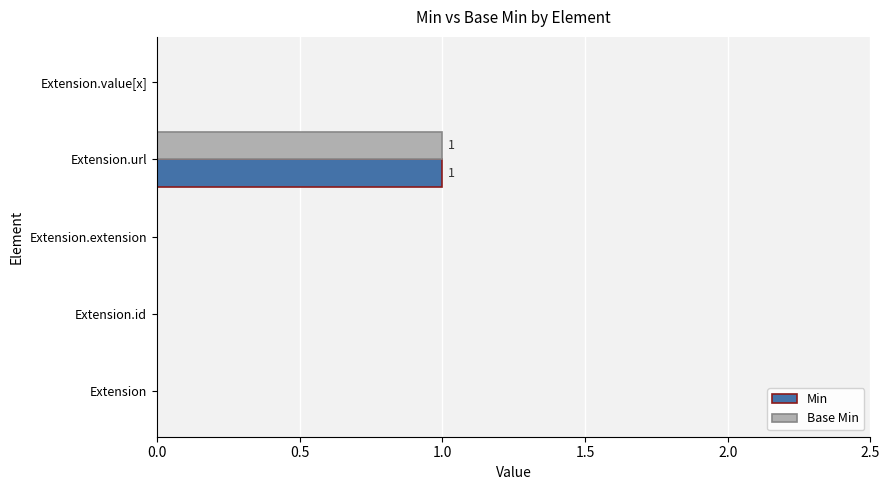

The value of Base Min at Extension.value[x] is 0. True or false?

True